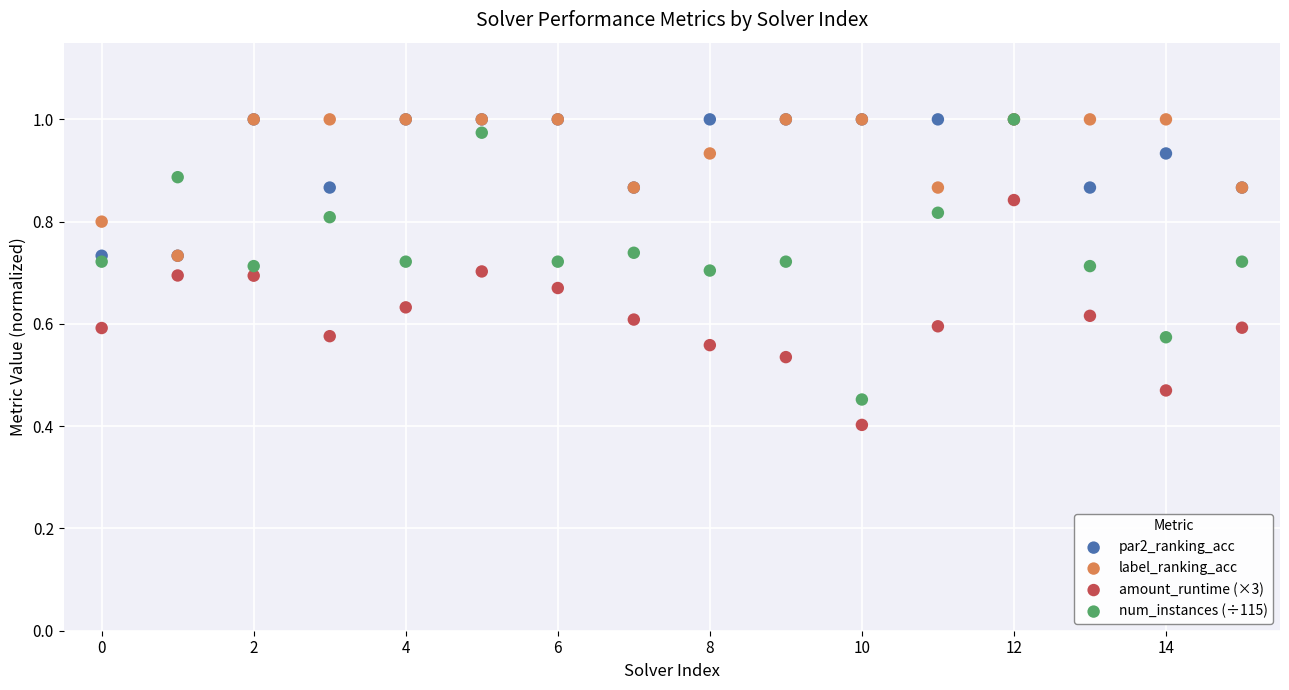

Which series has the widest spread of Y values?

num_instances (÷115)